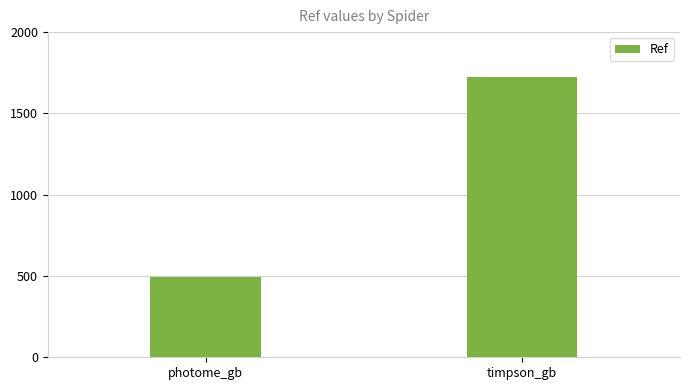

What is the greatest value displayed?

1721